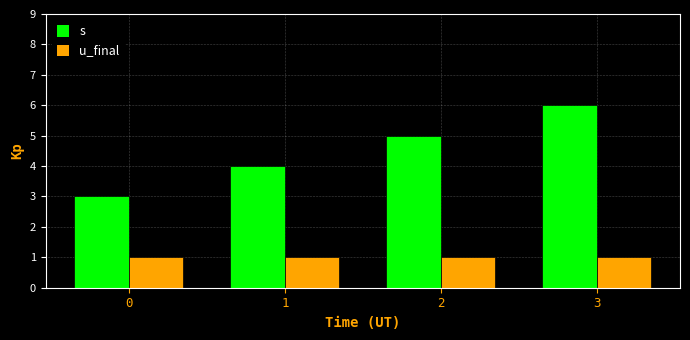

What is the difference between the highest and lowest values at 2?

4